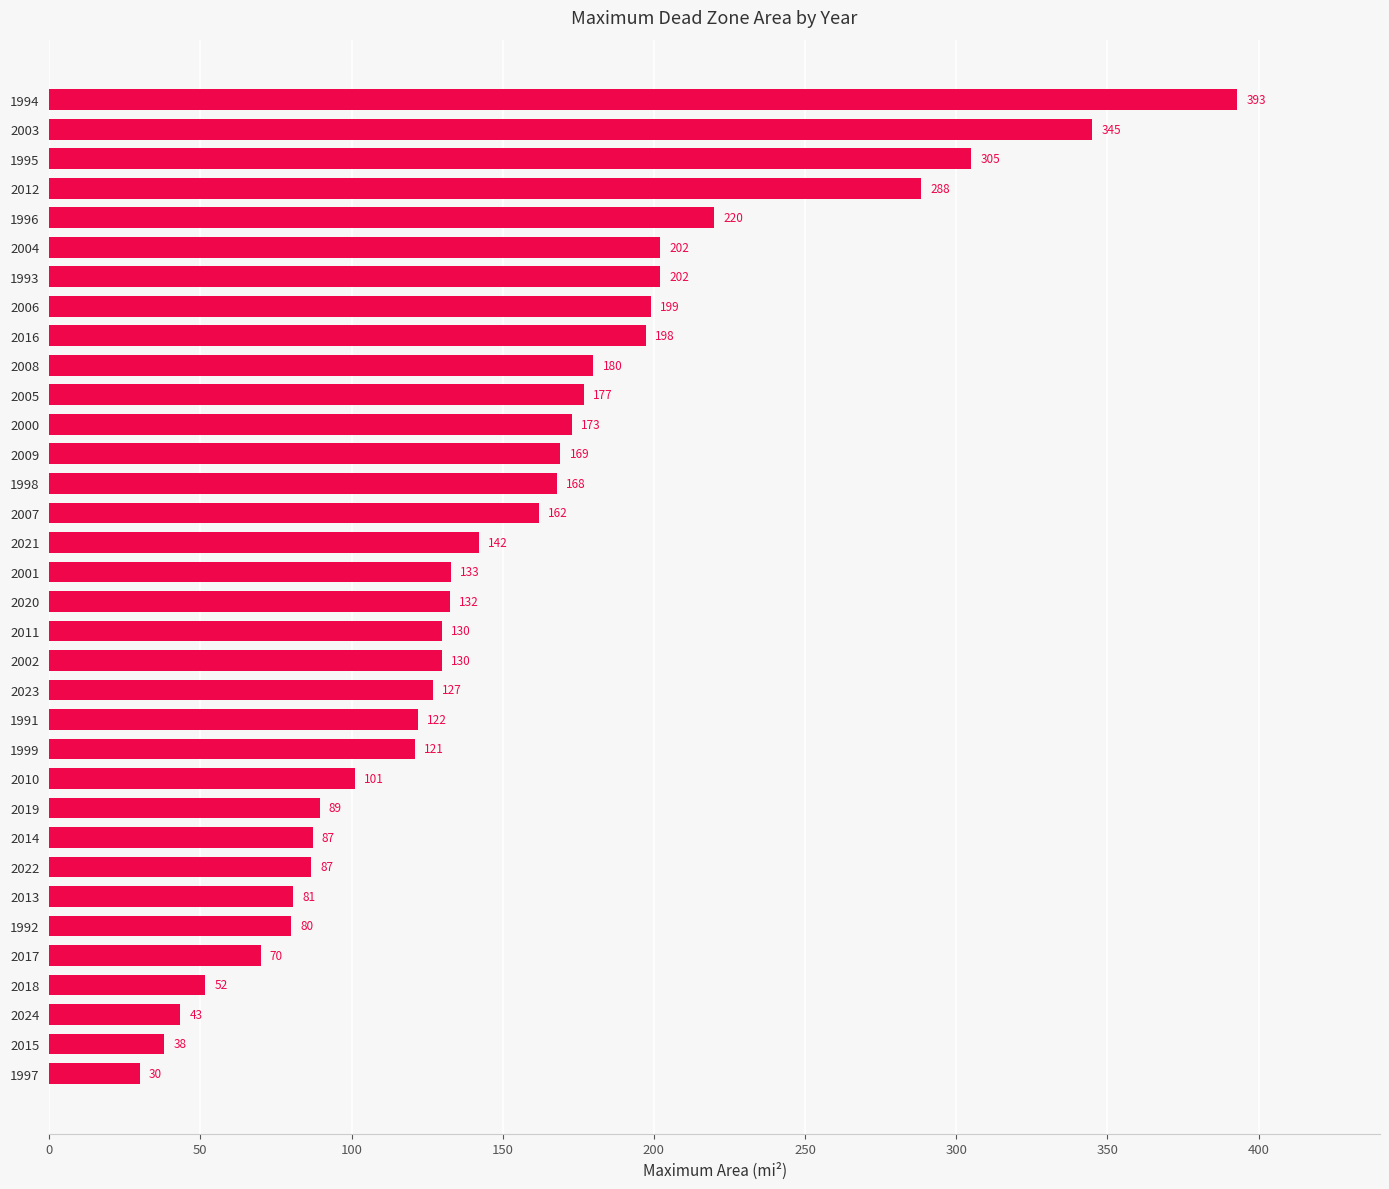

What is the change in value from 1991 to 2006?

+77.0